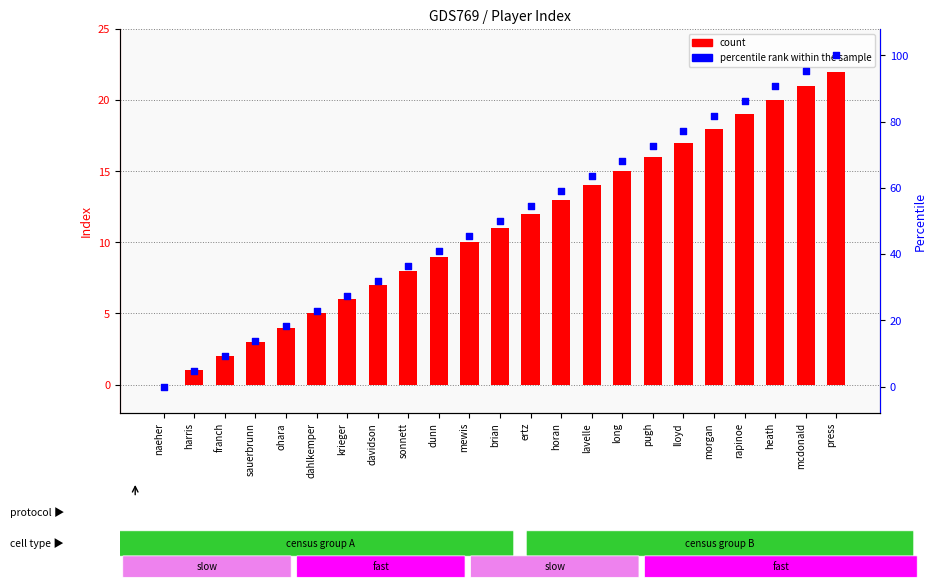

Which series reaches the minimum Y coordinate?

count